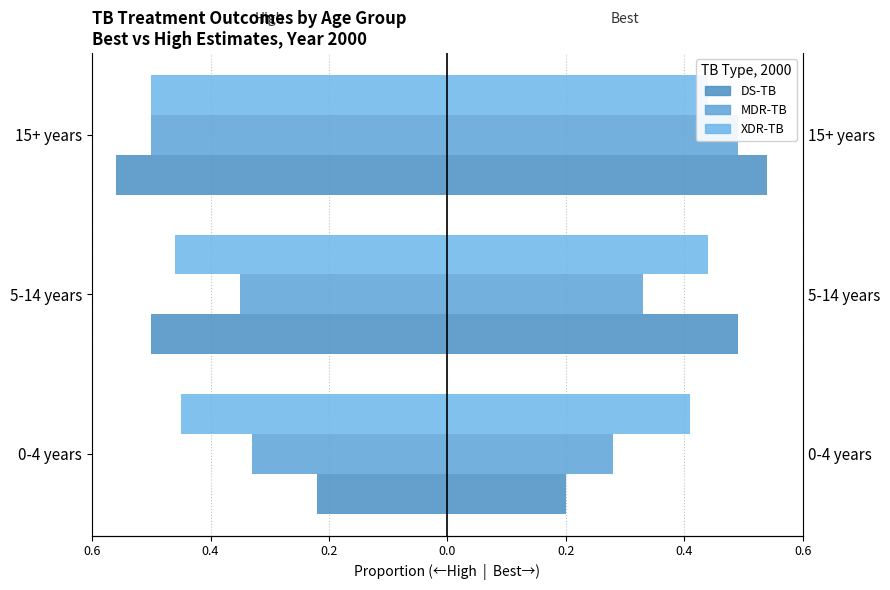

True or false: DS-TB High (High) has a value of -0.4 at 0-4 years.

False